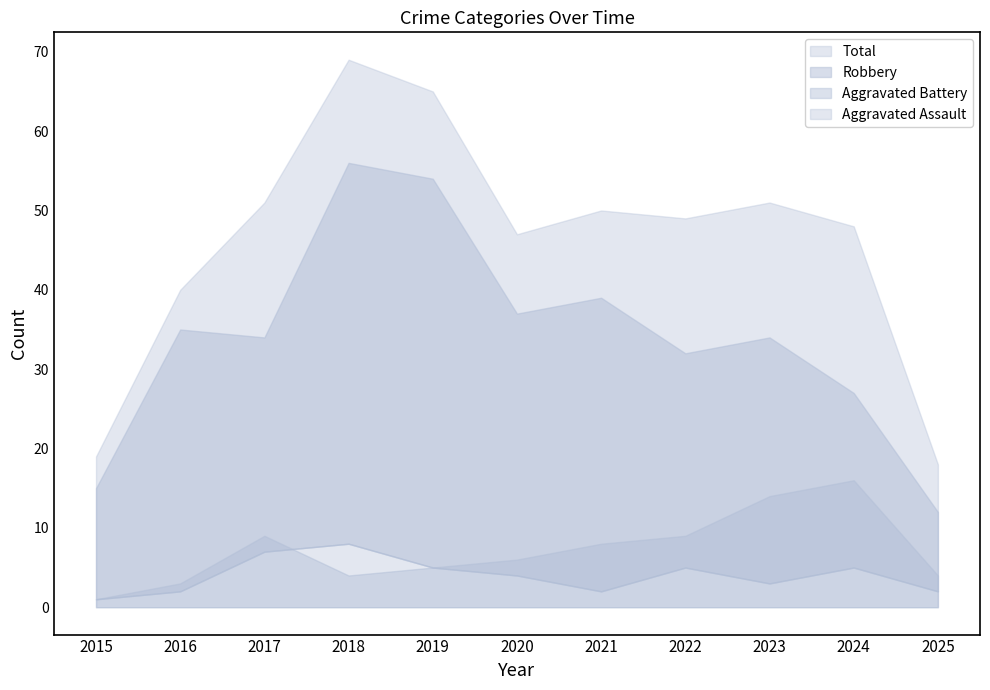

True or false: Total and Aggravated Battery intersect in this chart.

False